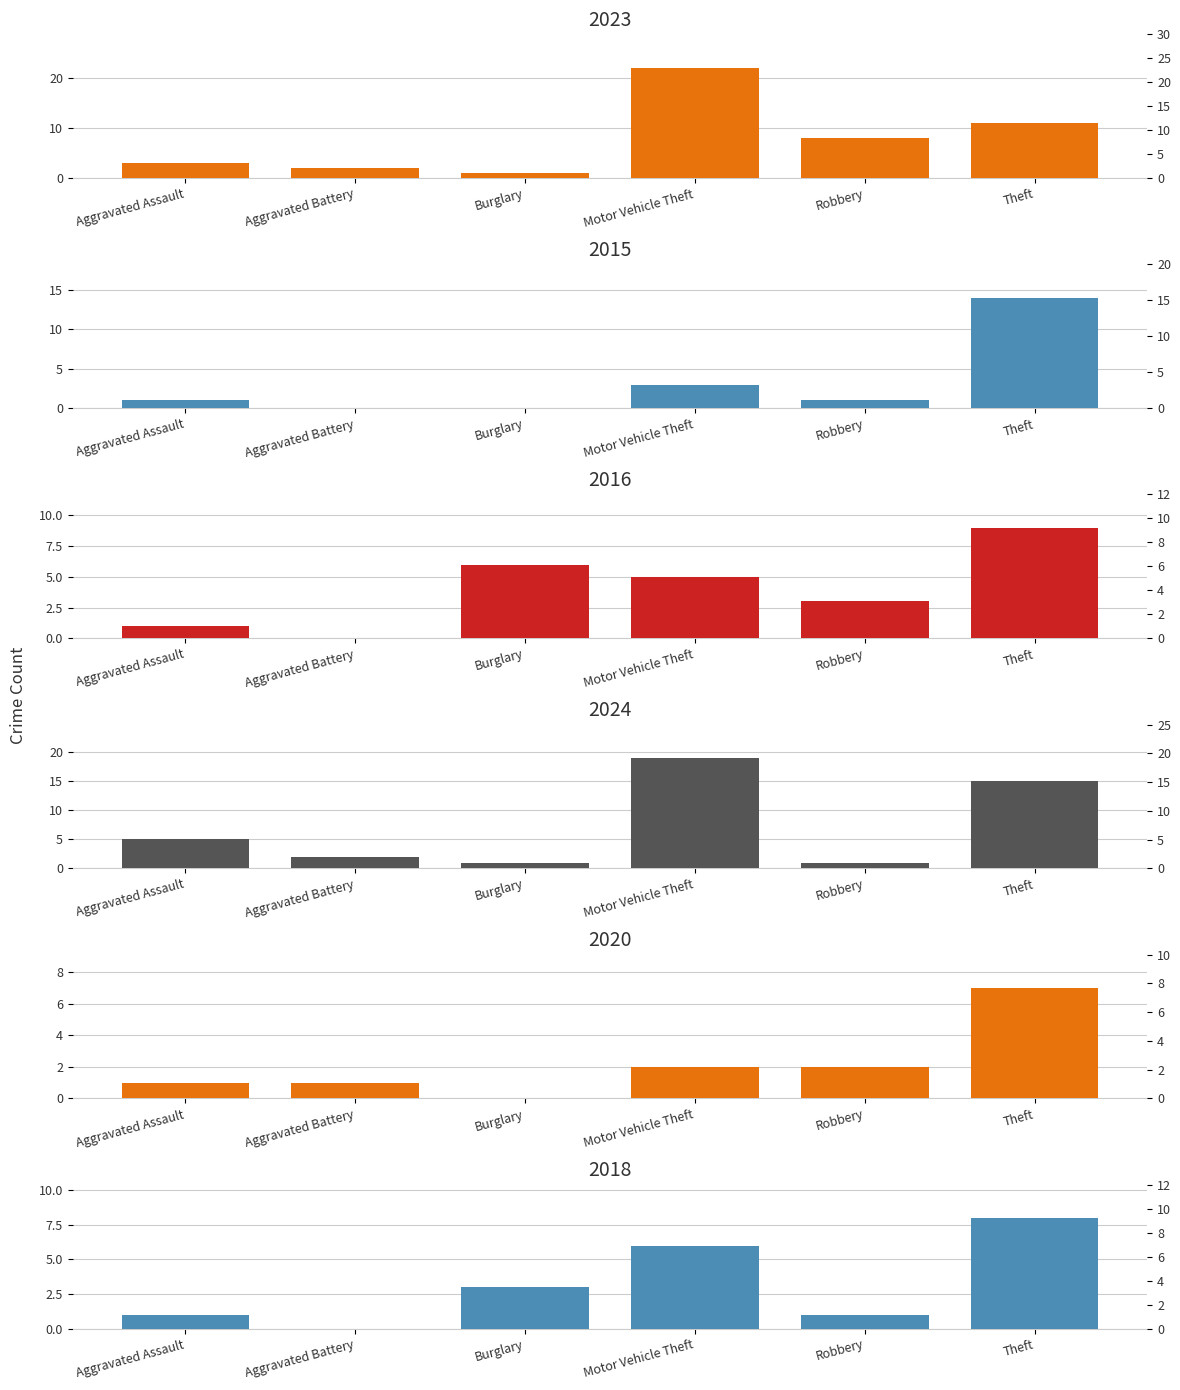

Reading left to right, extract all data points from this chart.

2023: Aggravated Assault=3	Aggravated Battery=2	Burglary=1	Motor Vehicle Theft=22	Robbery=8	Theft=11
2015: Aggravated Assault=1	Aggravated Battery=0	Burglary=0	Motor Vehicle Theft=3	Robbery=1	Theft=14
2016: Aggravated Assault=1	Aggravated Battery=0	Burglary=6	Motor Vehicle Theft=5	Robbery=3	Theft=9
2024: Aggravated Assault=5	Aggravated Battery=2	Burglary=1	Motor Vehicle Theft=19	Robbery=1	Theft=15
2020: Aggravated Assault=1	Aggravated Battery=1	Burglary=0	Motor Vehicle Theft=2	Robbery=2	Theft=7
2018: Aggravated Assault=1	Aggravated Battery=0	Burglary=3	Motor Vehicle Theft=6	Robbery=1	Theft=8